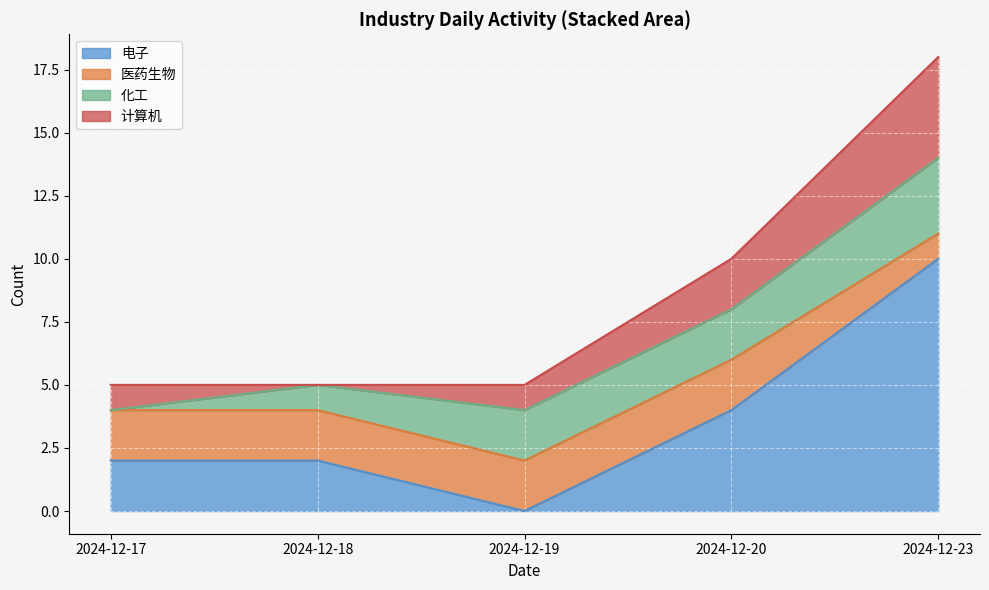

At which category is the sum across all series the highest?

2024-12-23